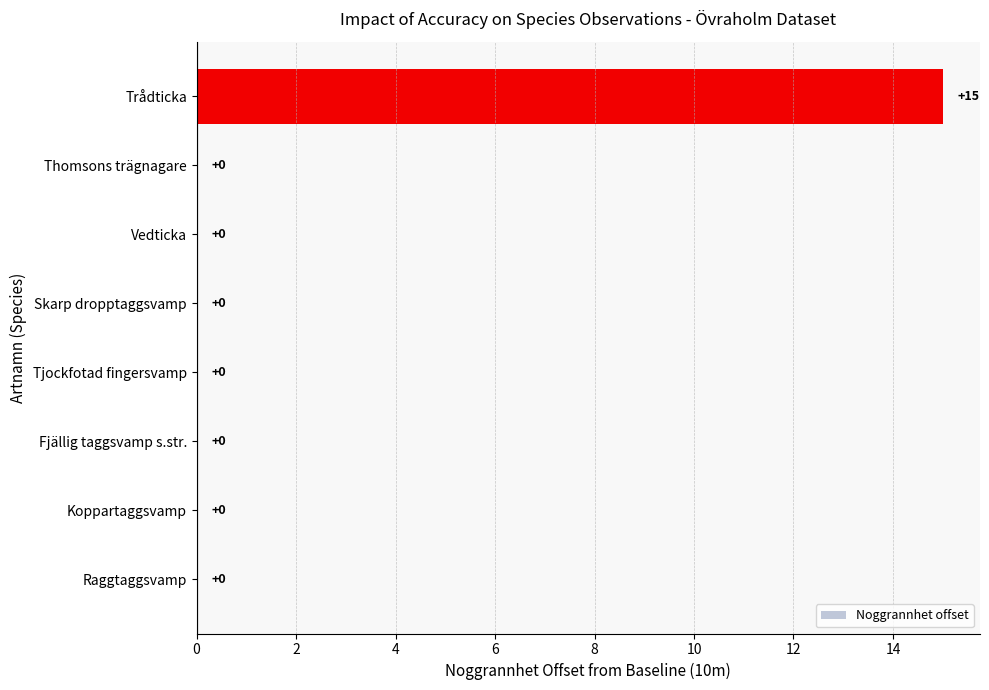

How many data points are above 0?

1